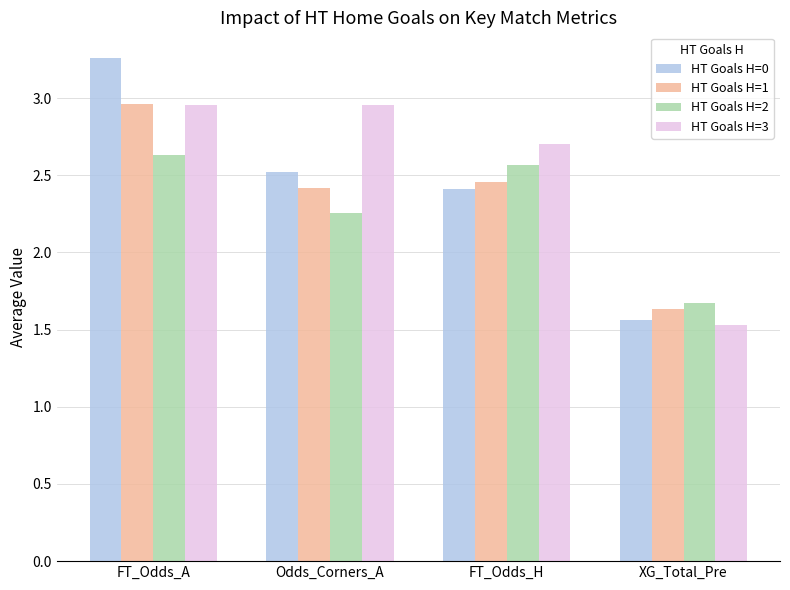

At which label is HT Goals H=2 closest to 2?

Odds_Corners_A